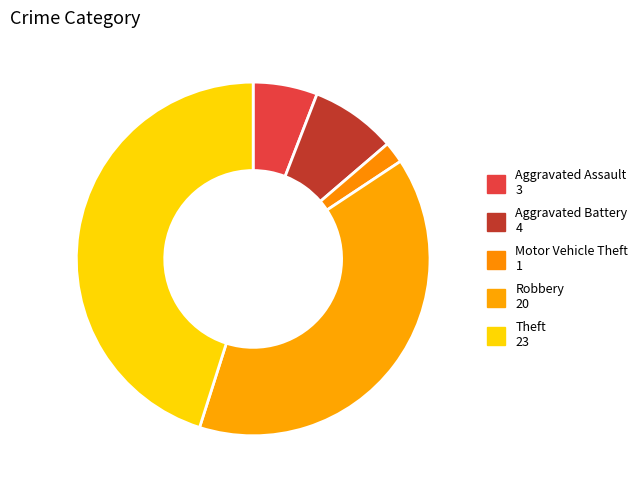

How many slices are in this pie chart?

5